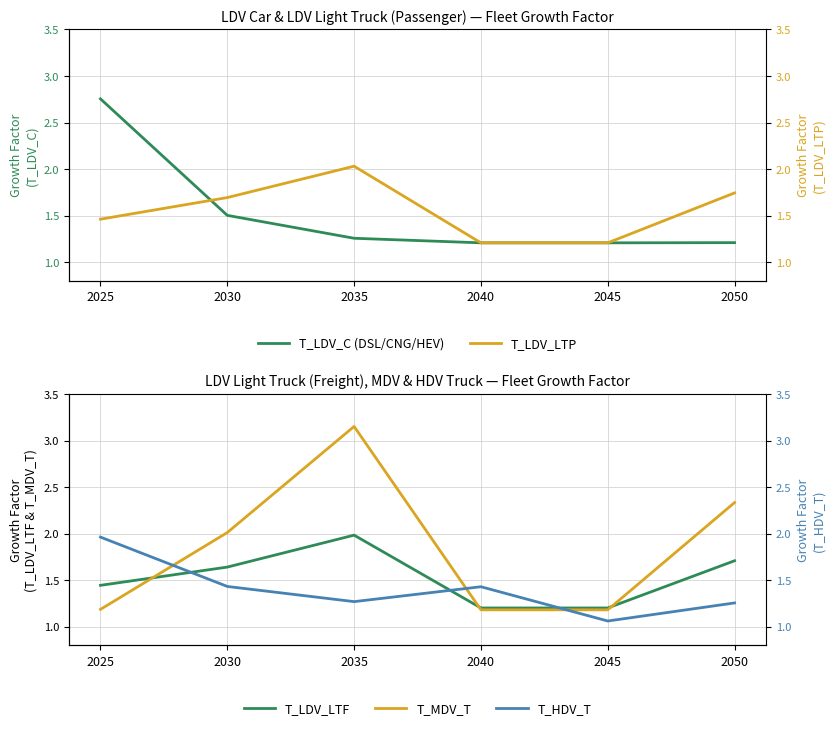

Count the number of categories in the chart.

6